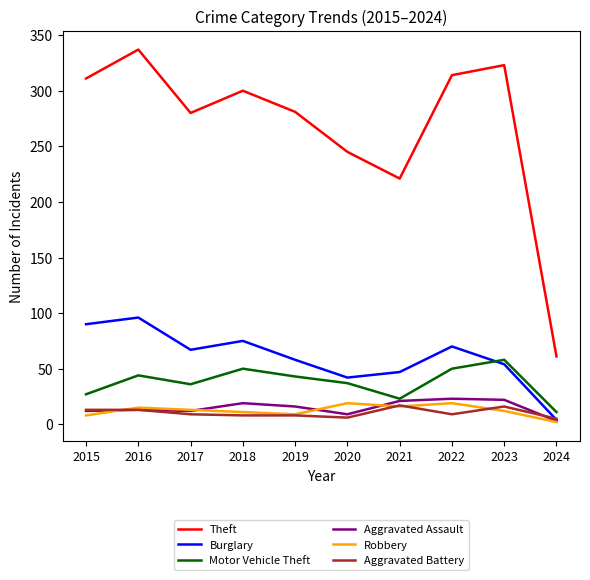

What is the sum of the Burglary values at 2023 and 2020?

96